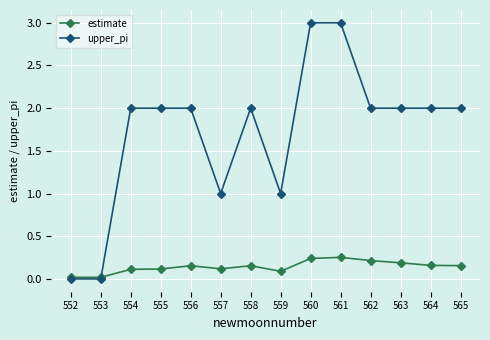

The upper_pi series shows 2.0 at 555. True or false?

True